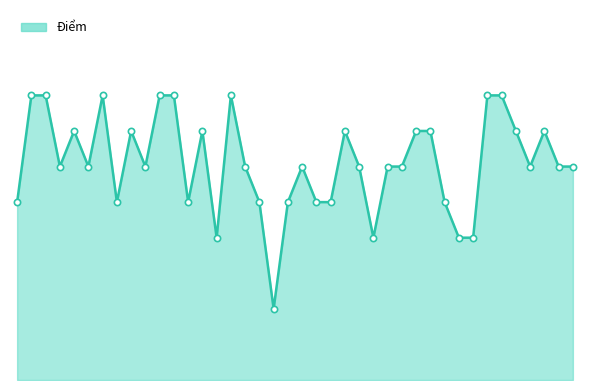

How many points are higher than both their immediate neighbors (excluding endpoints)?

8